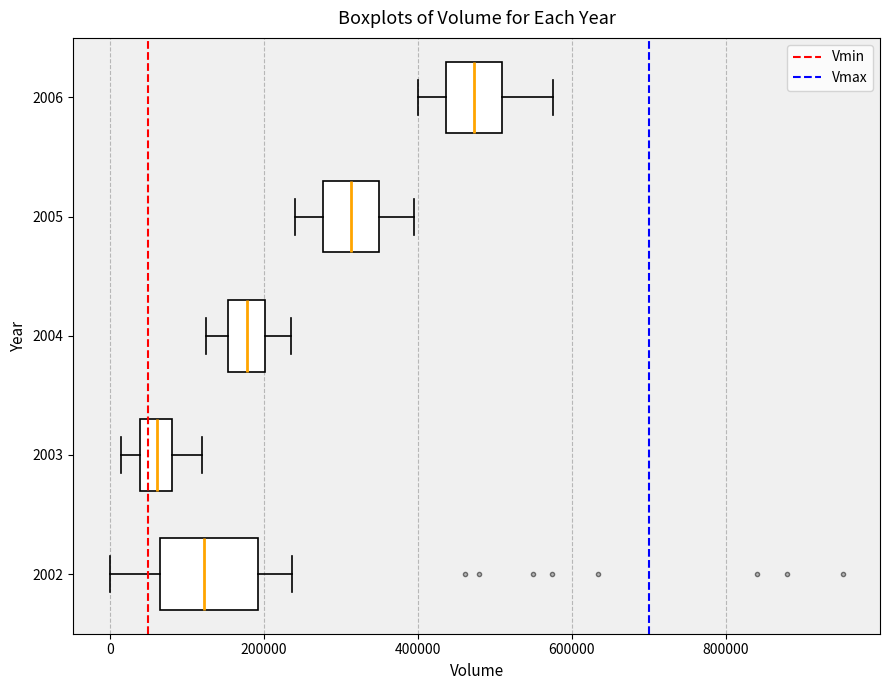

Which box's median line is the furthest to the right?

2006